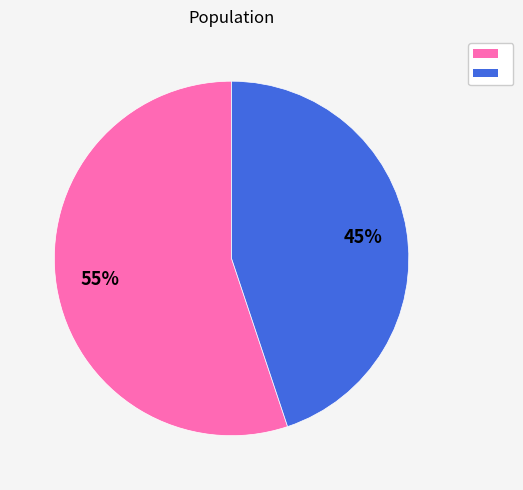

To the nearest percent, what is the difference between the largest and smallest slice percentages?

10%